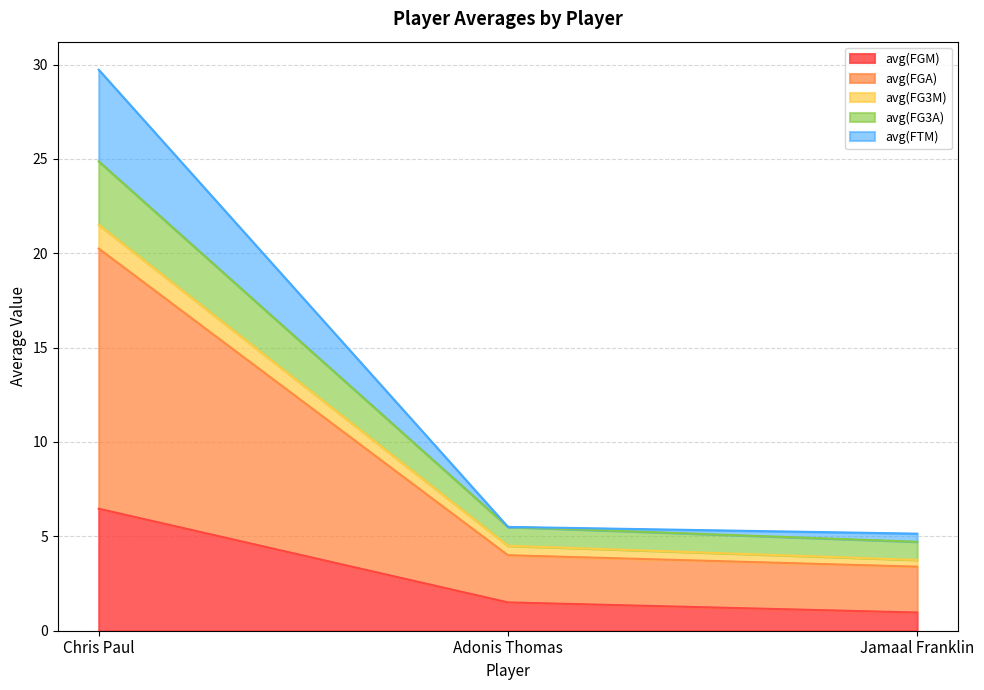

At which category is the sum across all series the highest?

Chris Paul